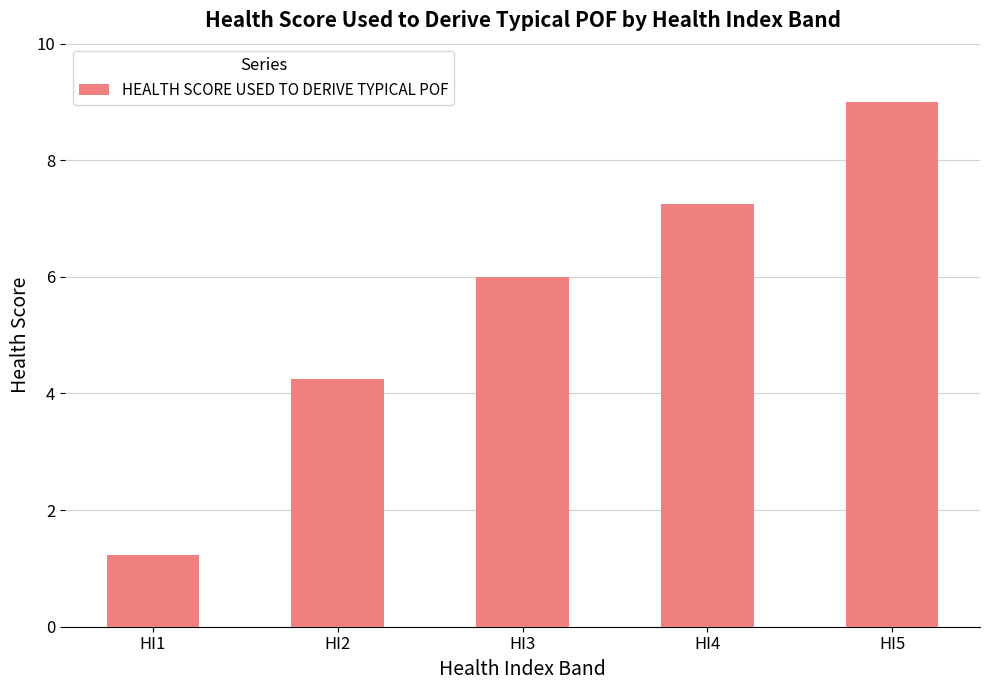

Where is the data nearest to the value 5?

HI2